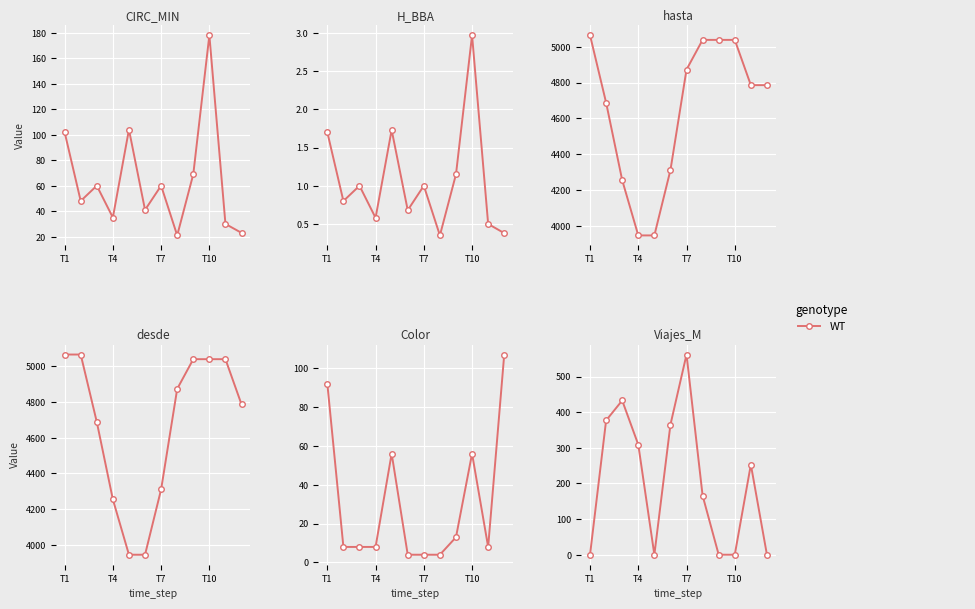

Which category has the lowest value across all series?

T1